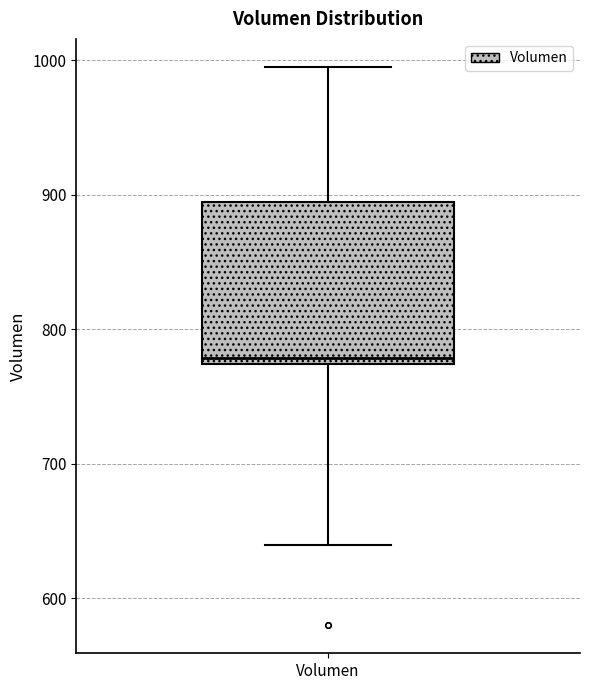

Read this box plot against the y-axis: the position of the median line, the range covered by the box, and the ends of both whiskers. The values are not printed on the chart, so give them approximately, as read against the axis.

median 780, box 770 to 890, whiskers 640 to 1000